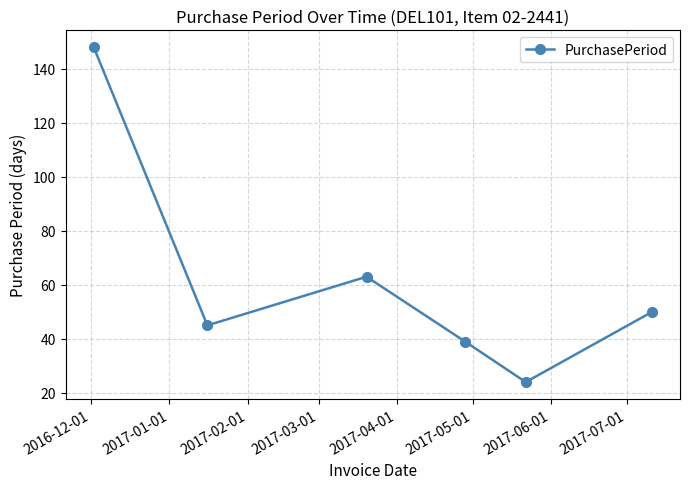

What is the sum of all values?

369